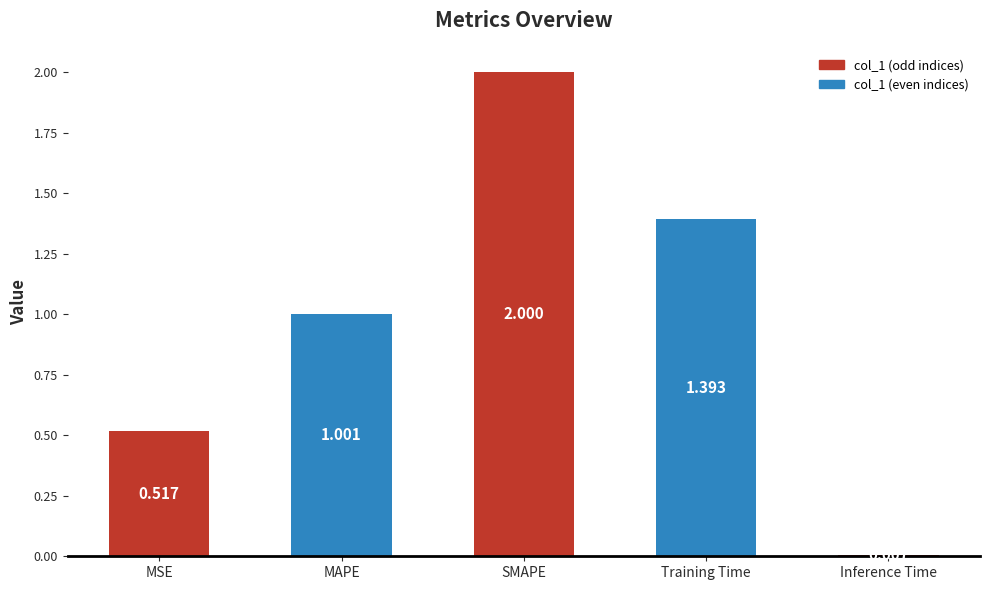

What is the label of the 2nd bar from the right?

Training Time